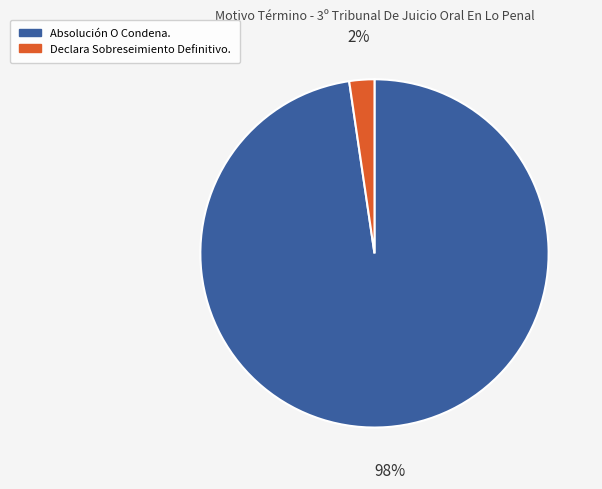

Does Absolución O Condena. represent more than half of the total?

Yes